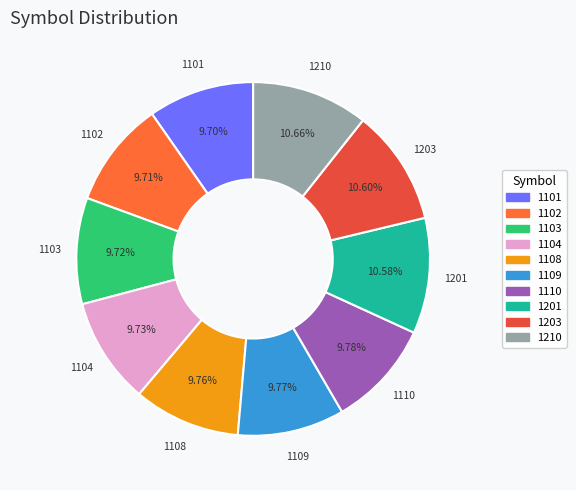

What is the ratio of the value at 1110 to the value at 1104?

1.0